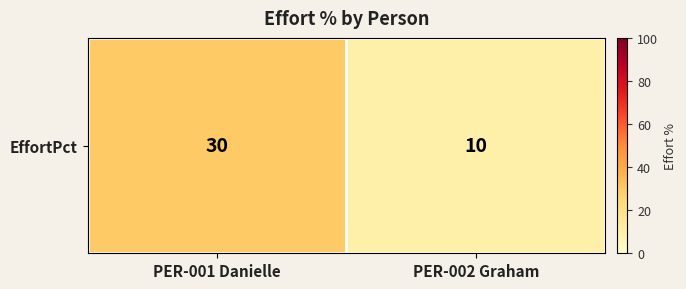

What is the difference between the maximum and minimum values?

20